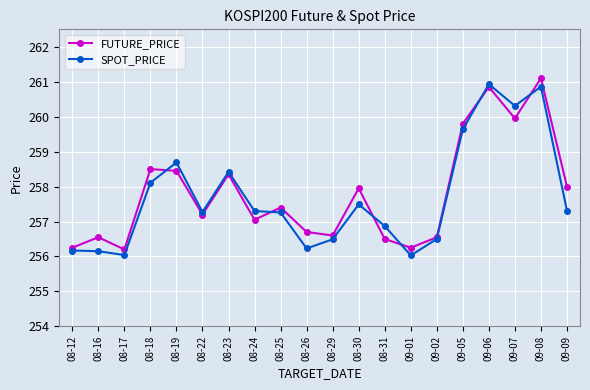

What is the minimum value shown in the chart?

256.0